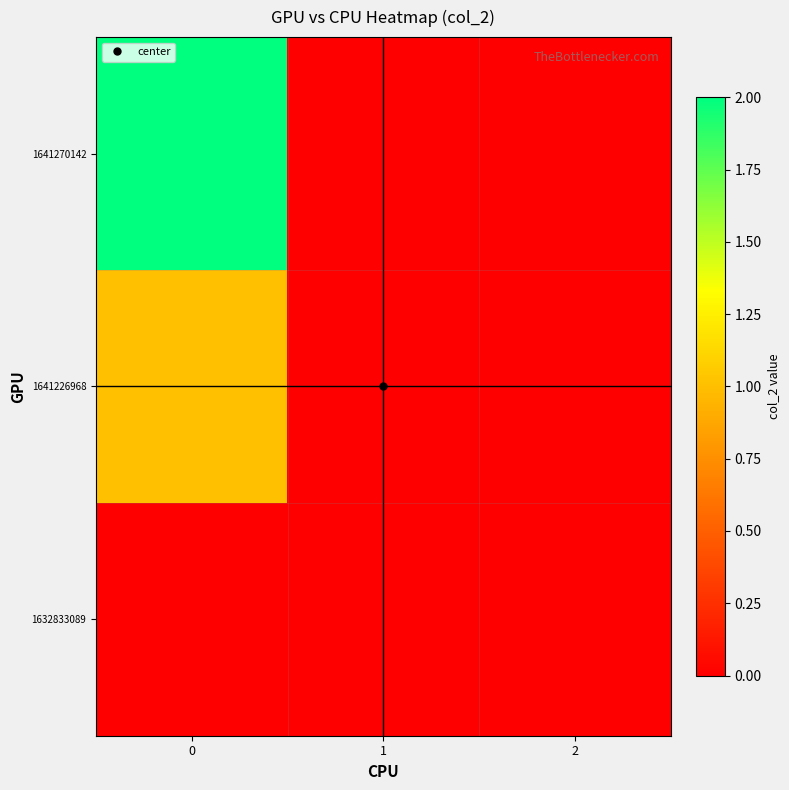

What is the difference between the highest and lowest values at 0?

2